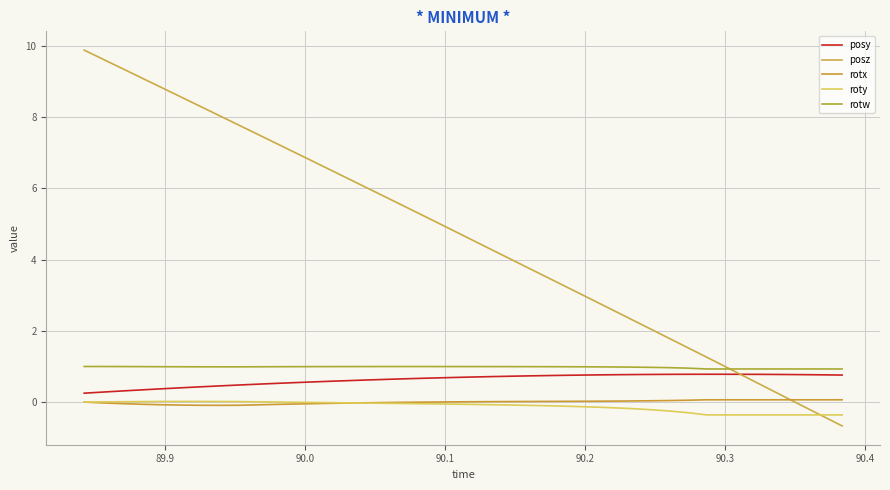

What are all the series names shown in the legend?

posy, posz, rotx, roty, rotw